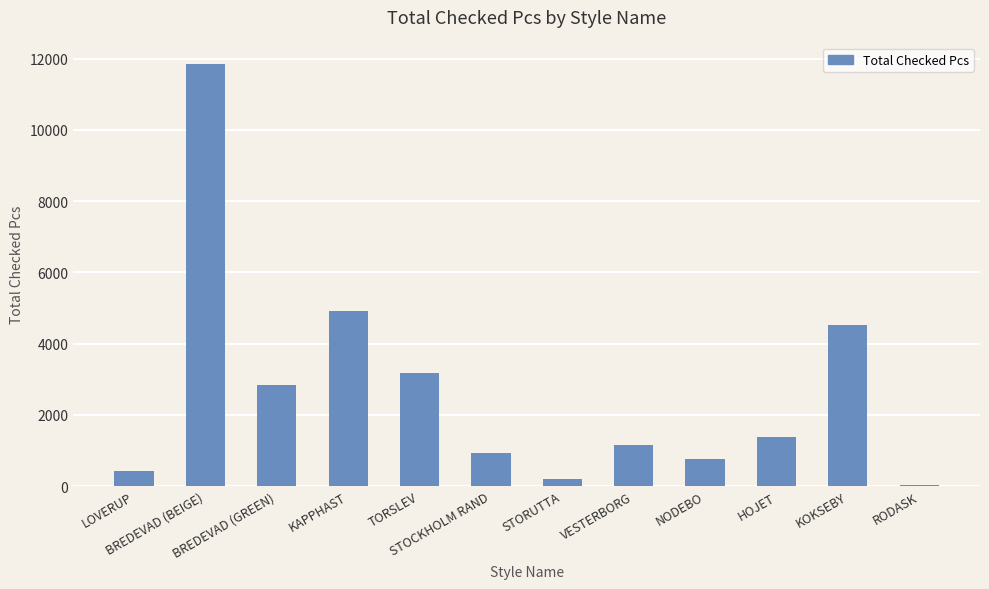

What value does the data have at STORUTTA, to the nearest 50?

200